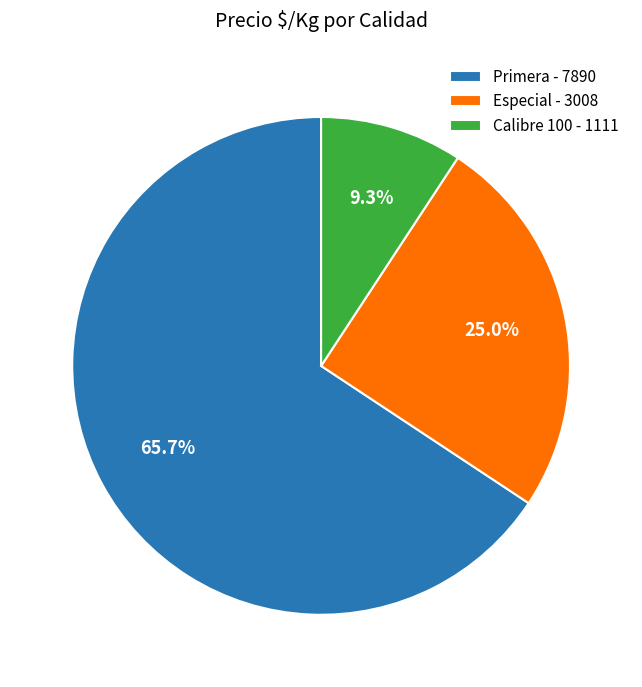

Is there a majority slice in this chart?

Yes